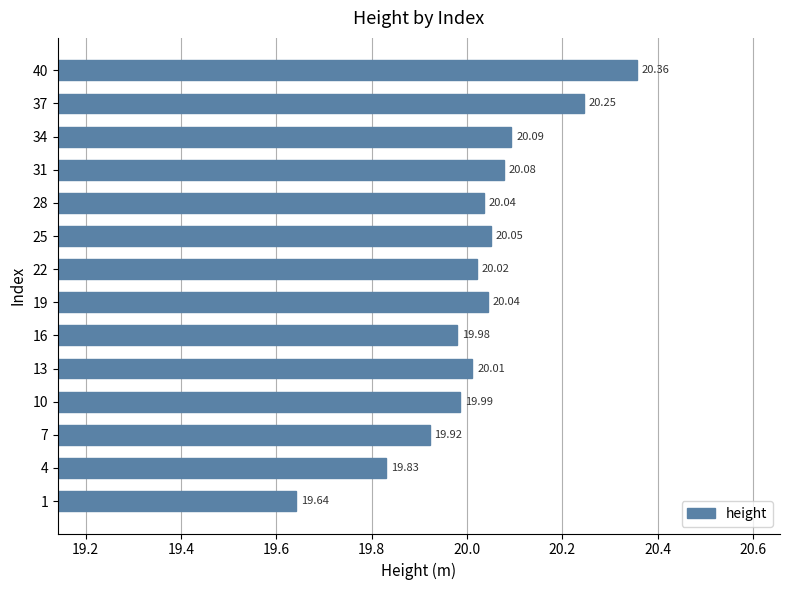

What is the change in value from 22 to 40?

+0.3